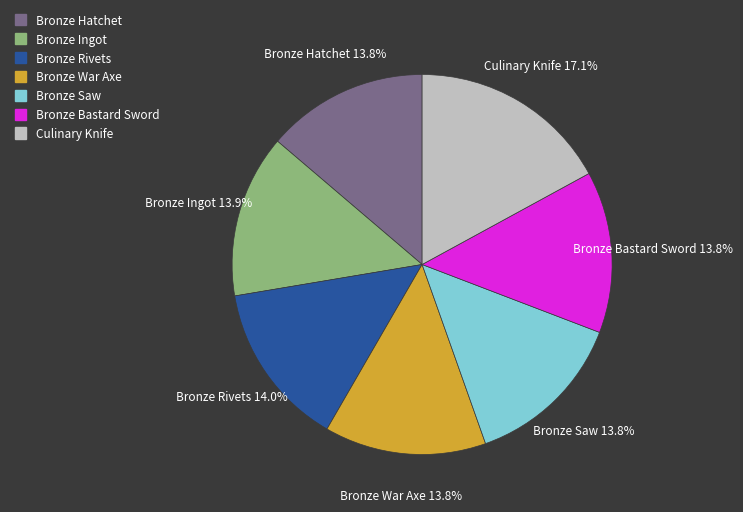

Is there any slice that represents more than half of the pie?

No